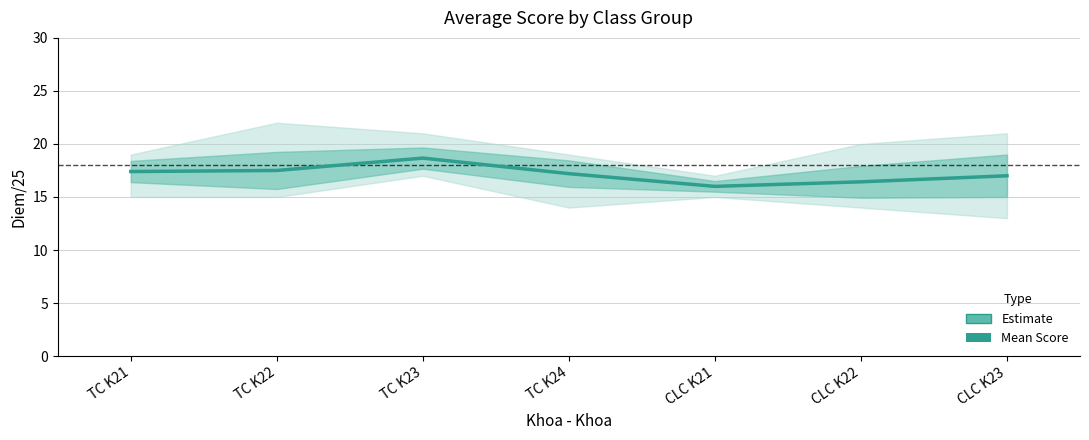

Does the chart display data point markers on the line(s)?

No